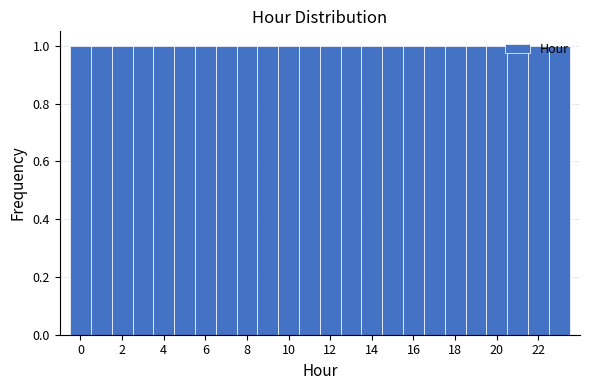

Reading left to right, list every bar in this chart as the range it spans on the x-axis followed by its height. Neither the bar edges nor the heights are printed on the chart, so give them approximately, as read against the axes.

-0.5 to 0.5: 1
0.5 to 1.5: 1
1.5 to 2.5: 1
2.5 to 3.5: 1
3.5 to 4.5: 1
4.5 to 5.5: 1
5.5 to 6.5: 1
6.5 to 7.5: 1
7.5 to 8.5: 1
8.5 to 9.5: 1
9.5 to 10.5: 1
10.5 to 11.5: 1
11.5 to 12.5: 1
12.5 to 13.5: 1
13.5 to 14.5: 1
14.5 to 15.5: 1
15.5 to 16.5: 1
16.5 to 17.5: 1
17.5 to 18.5: 1
18.5 to 19.5: 1
19.5 to 20.5: 1
20.5 to 21.5: 1
21.5 to 22.5: 1
22.5 to 23.5: 1